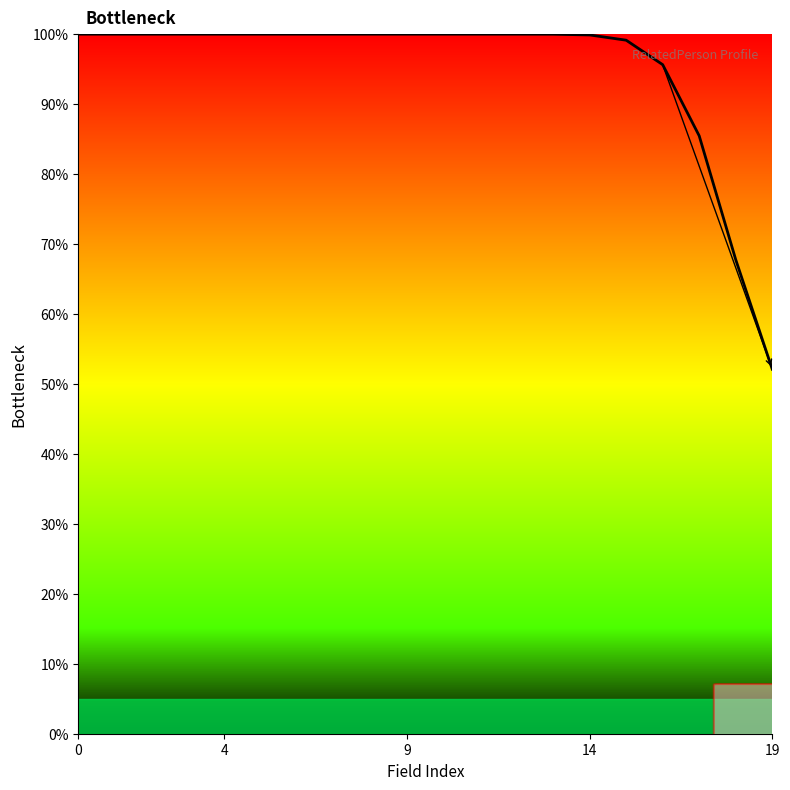

What is the greatest value displayed?

100.0